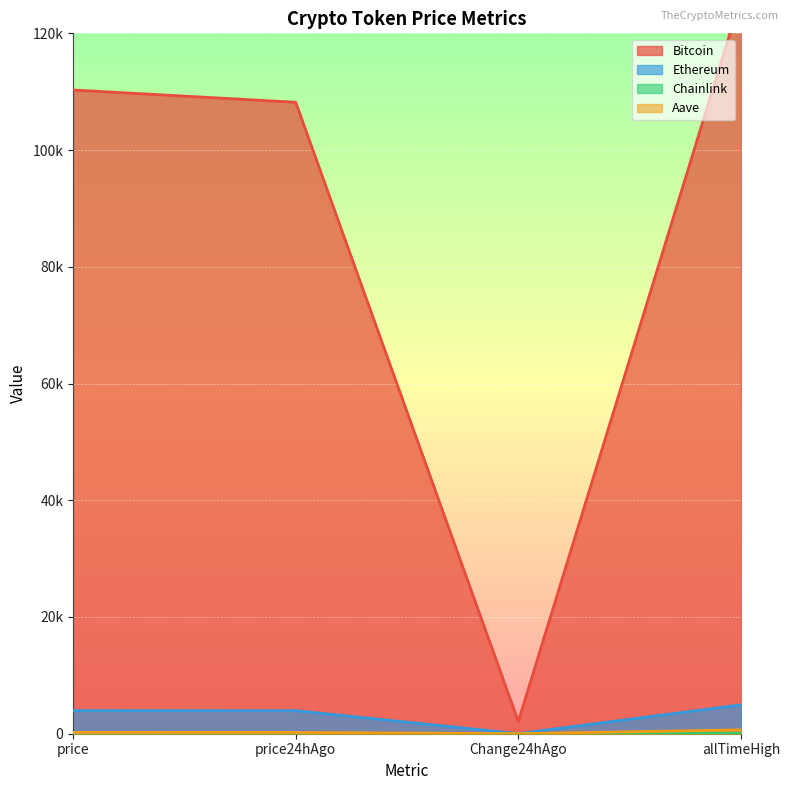

True or false: Bitcoin and Chainlink intersect in this chart.

False